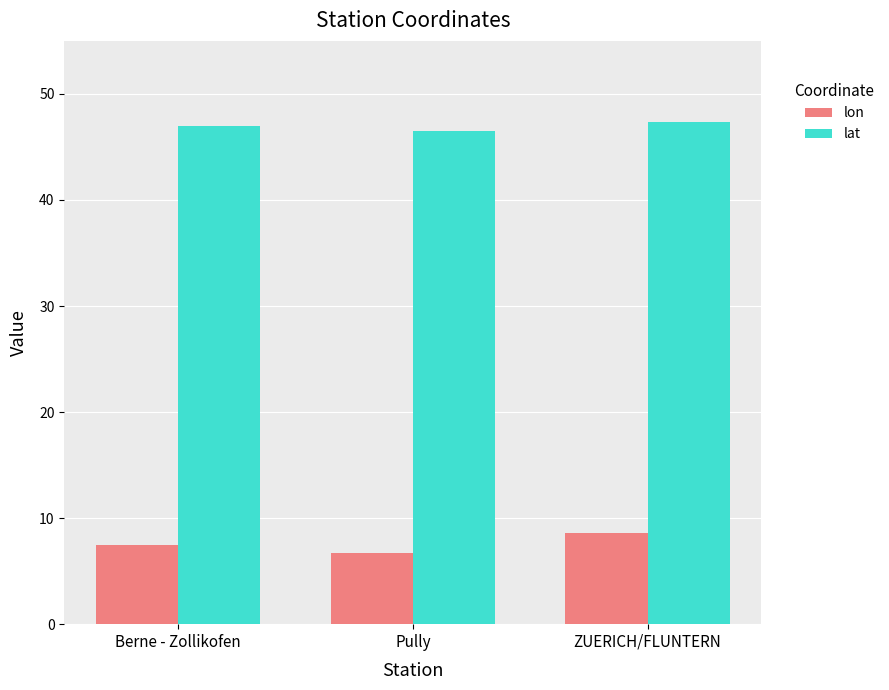

At which category is the sum across all series the highest?

ZUERICH/FLUNTERN